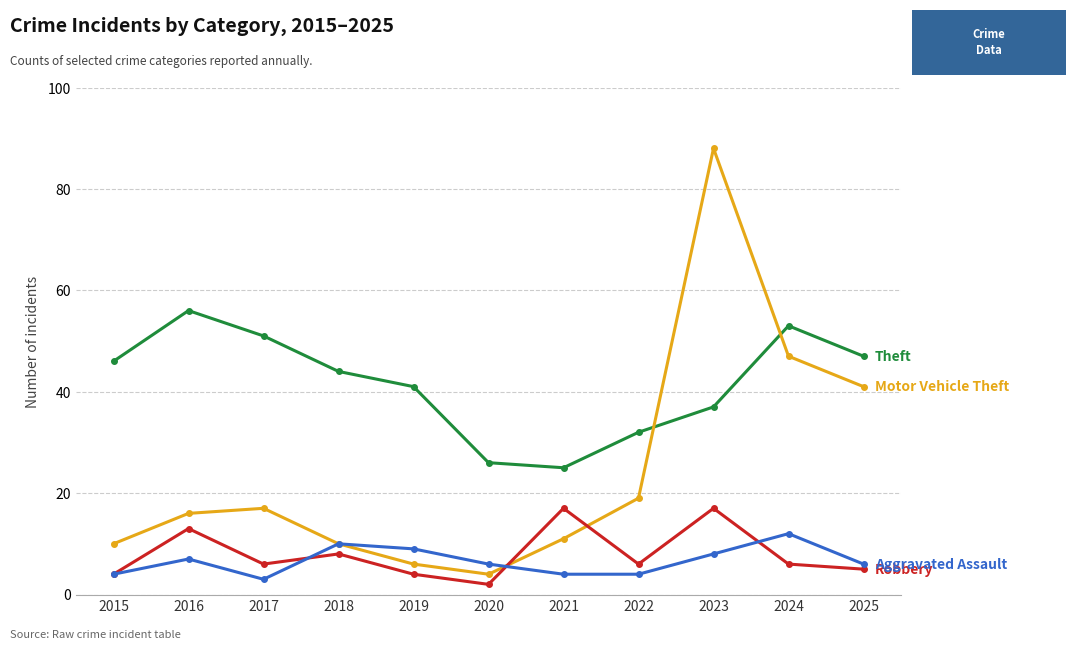

What is the spread (max minus min) of values at 2022?

28